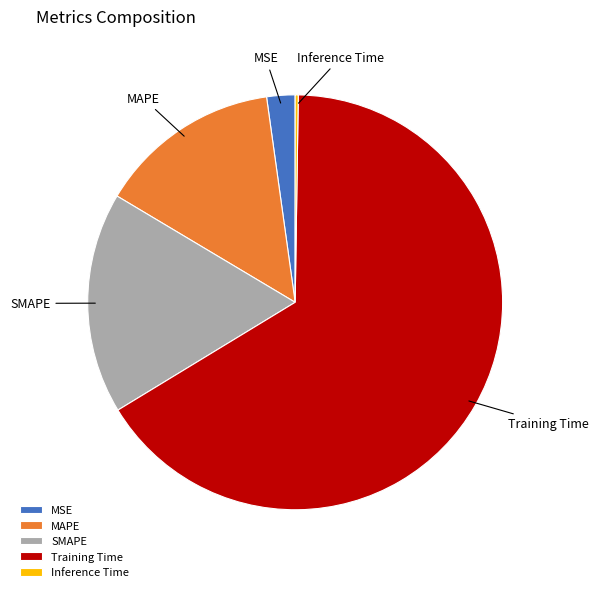

Which category has the biggest portion of the pie?

Training Time